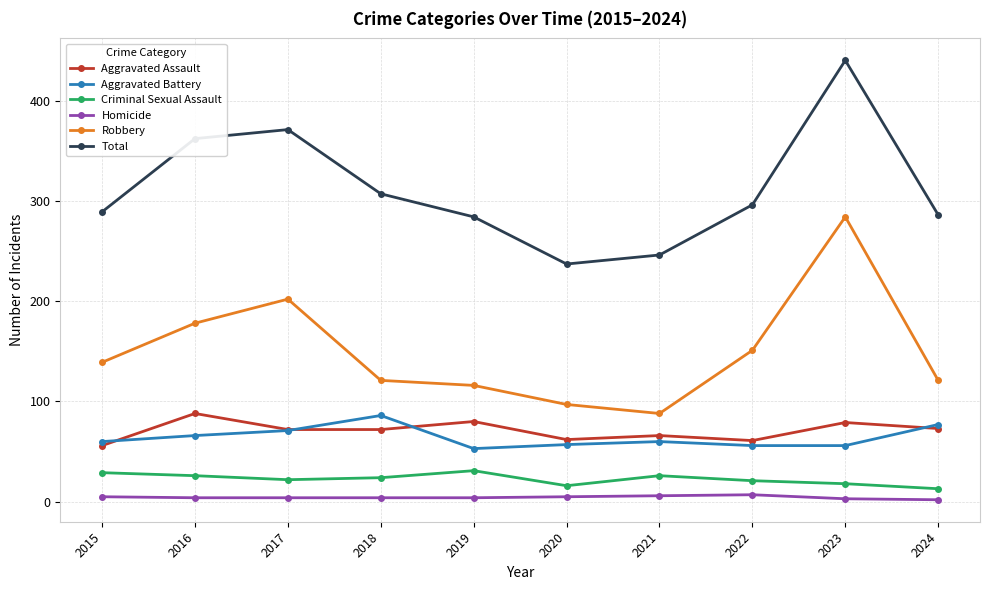

True or false: Total has more than 2 interior local peaks.

False